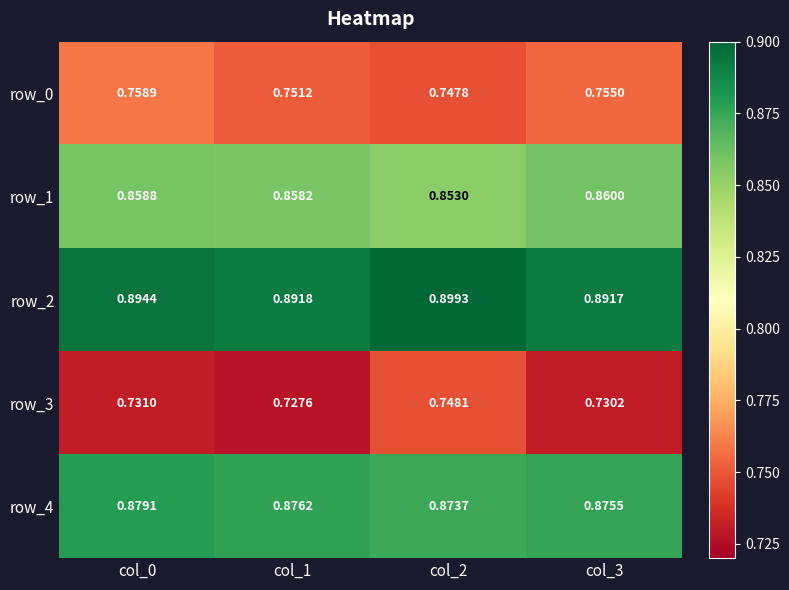

Is the value of row_2 at col_3 greater than the value of row_1 at col_3?

Yes